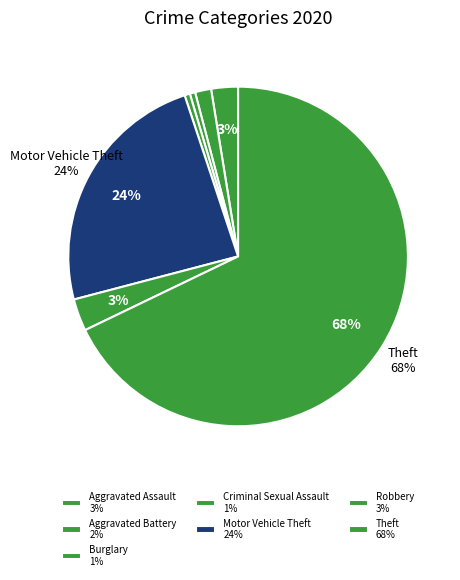

Count the number of slices in the pie.

7